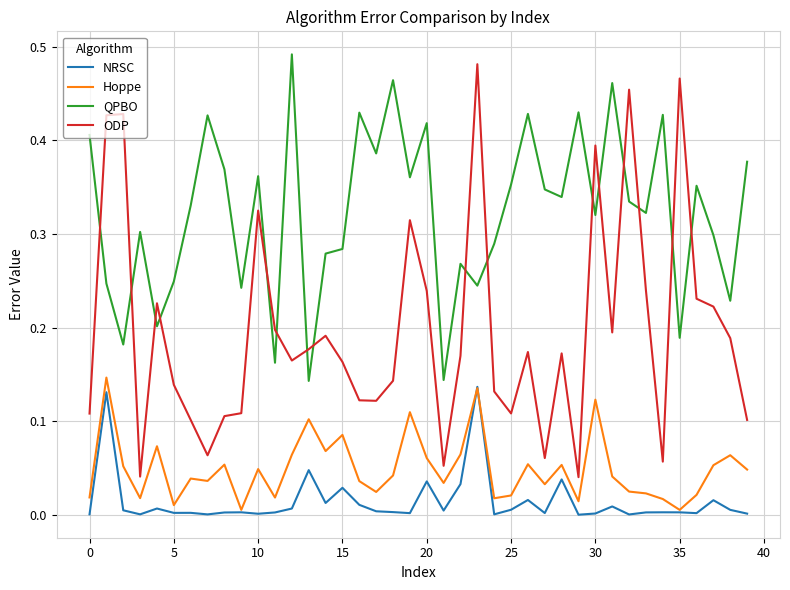

True or false: ODP and NRSC intersect in this chart.

False